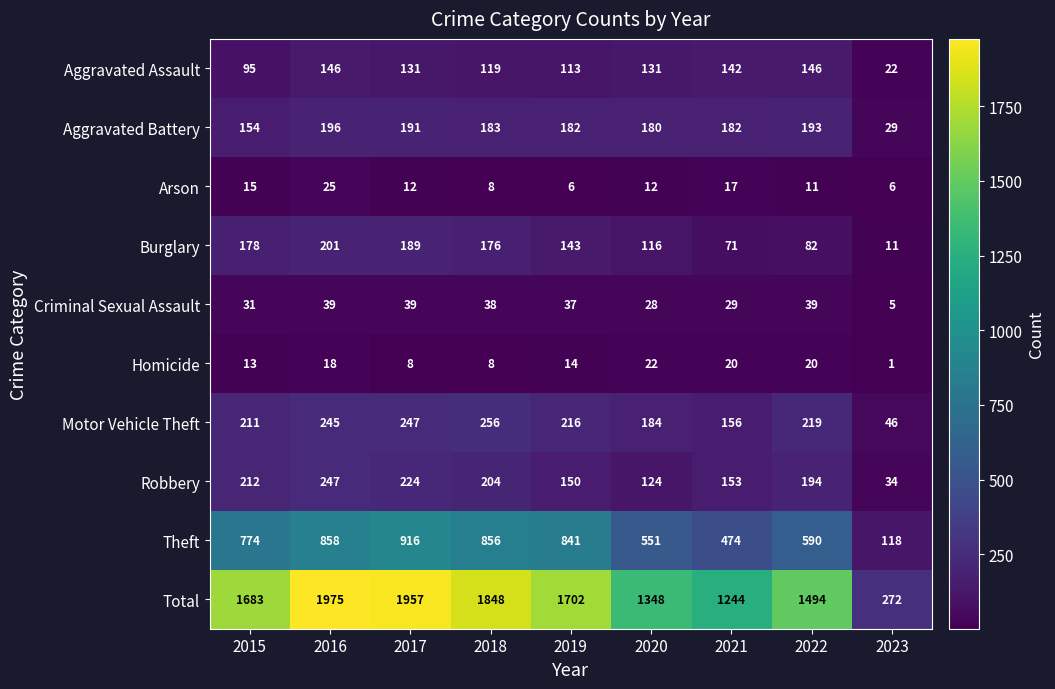

What is the total value across all series at 2023?

544